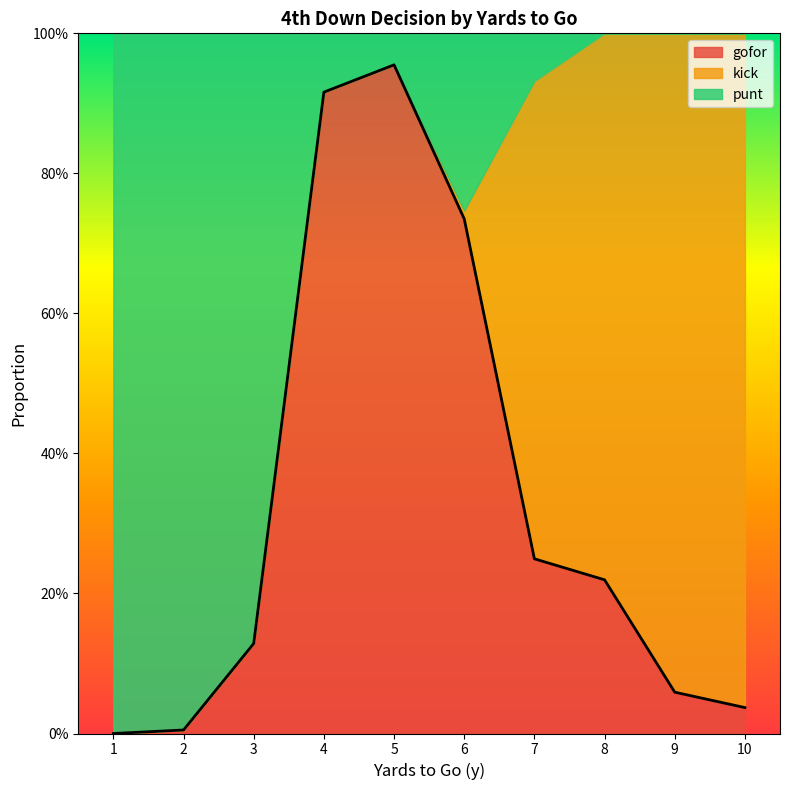

Which category has the lowest value across all series?

1